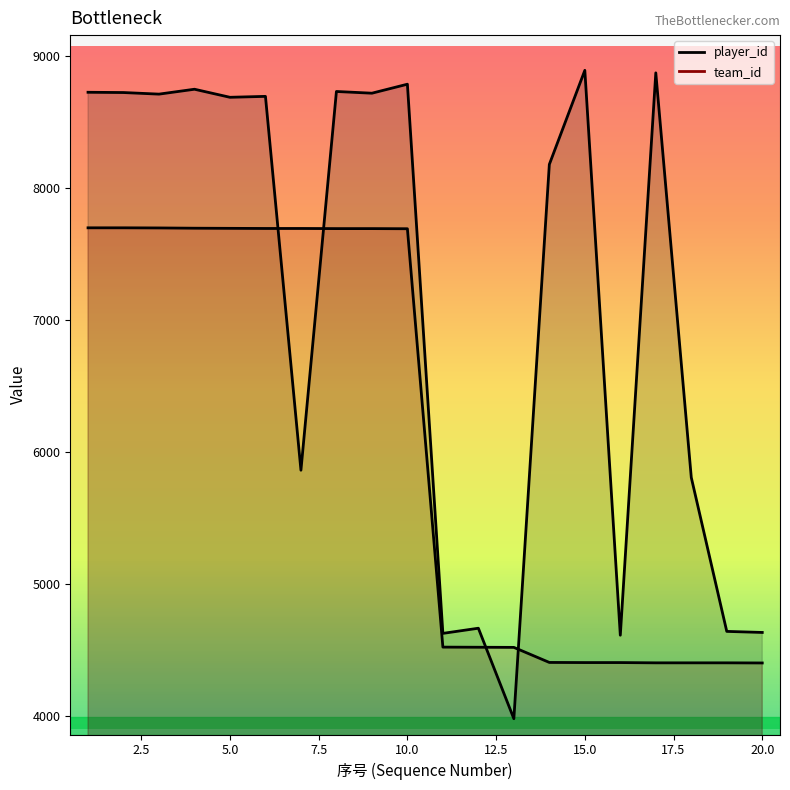

The value of team_id at 9 is 13664. True or false?

False